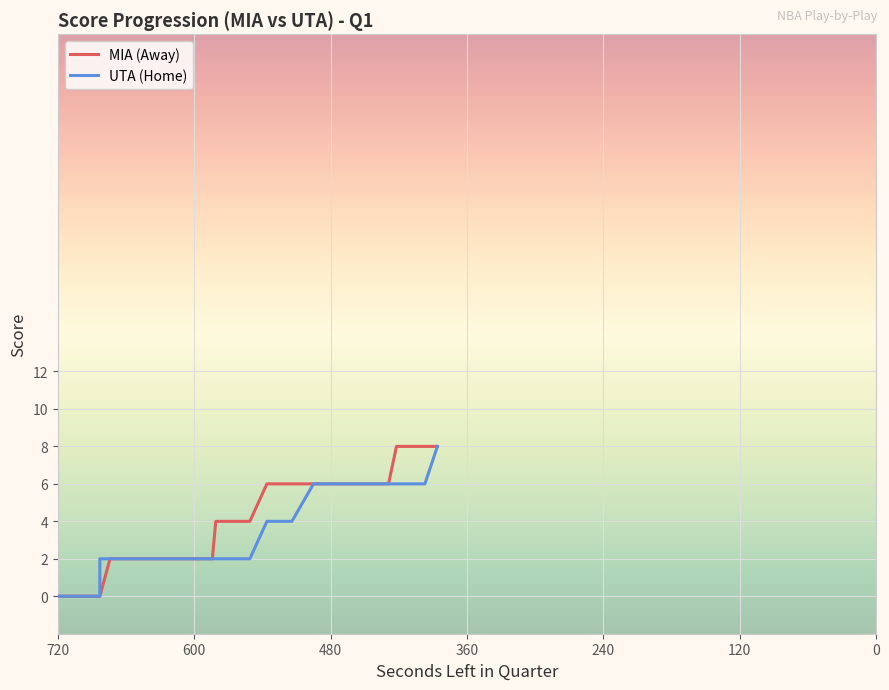

How many values in the UTA (Home) series are below 2?

5